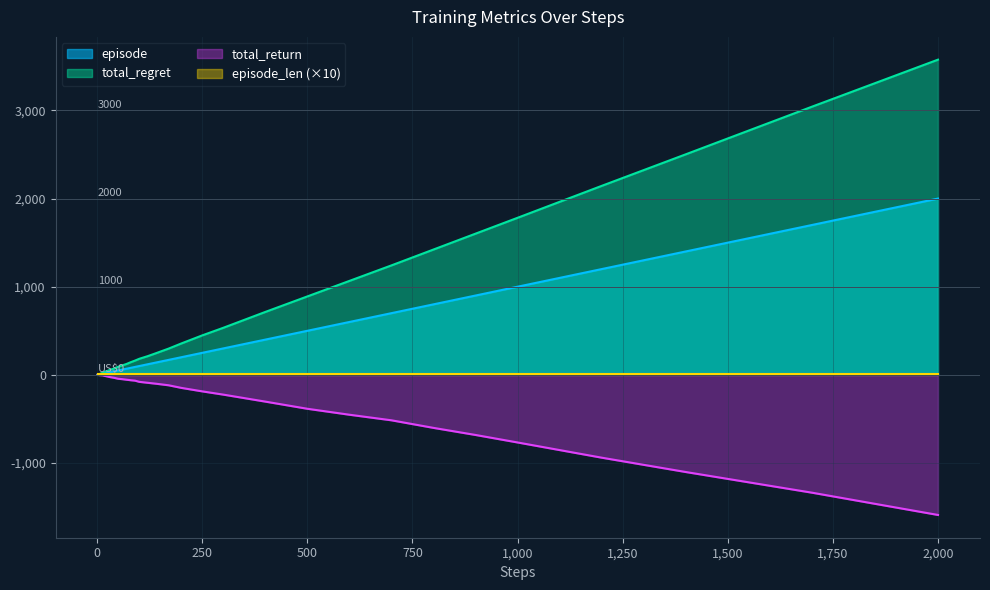

Is it true that episode equals 1401.8 at 1,000?

False